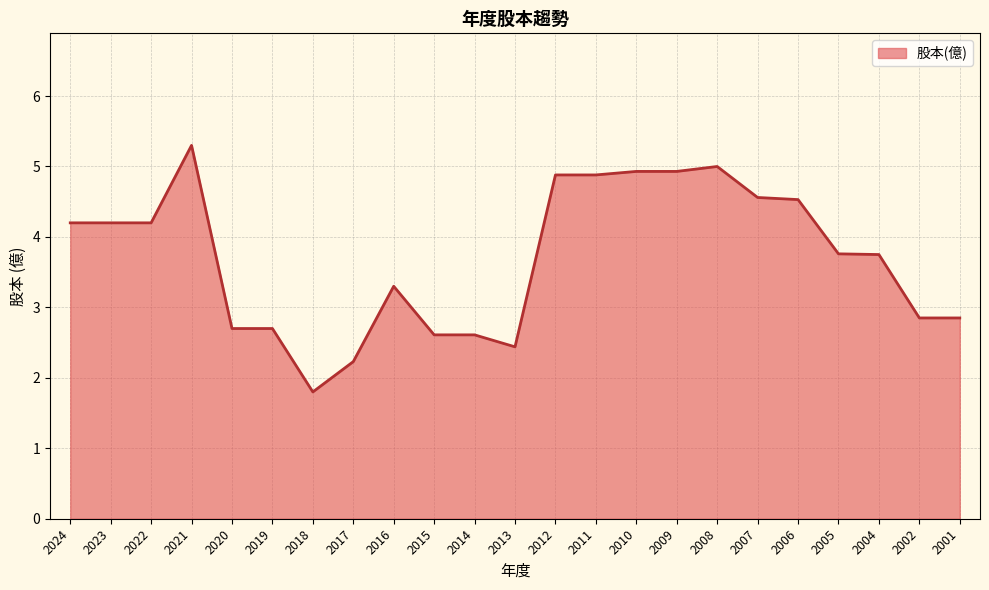

What is the difference between the maximum and minimum values?

3.5